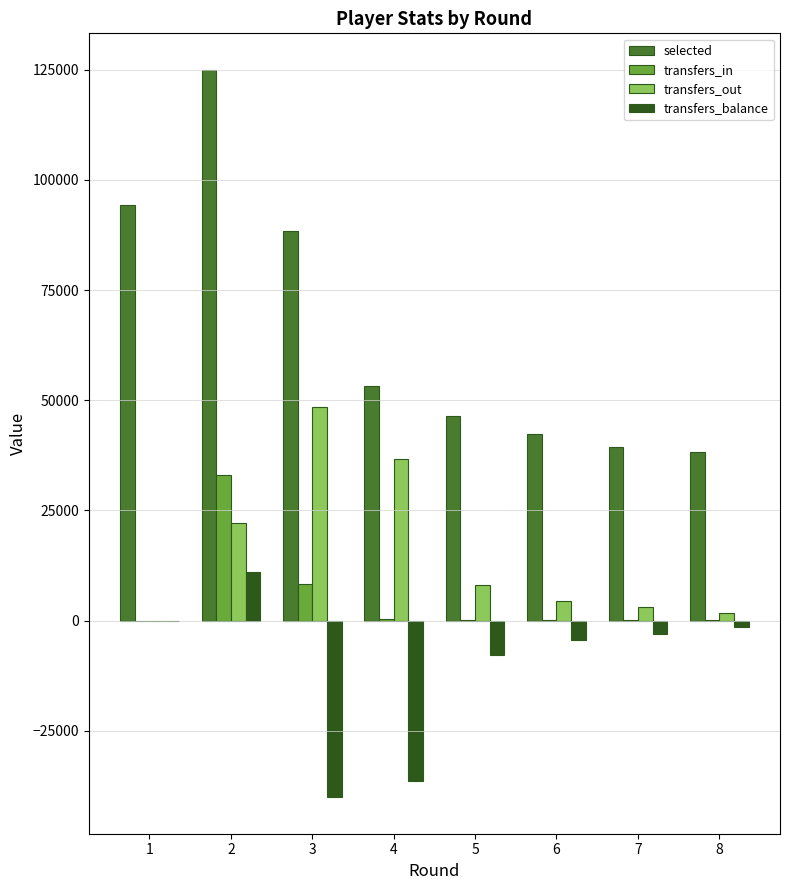

What is the sum of all transfers_in values?

42280